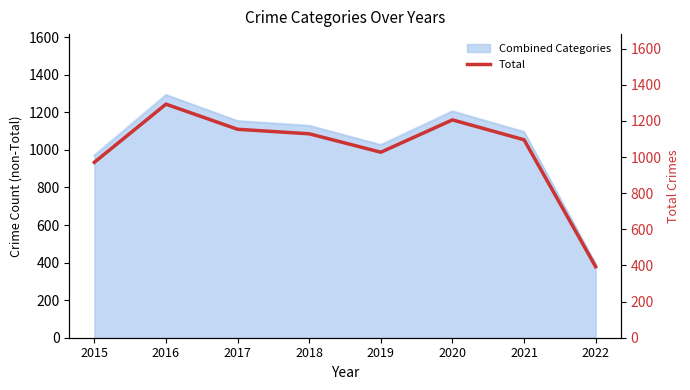

Where is the data nearest to the value 843?

2015